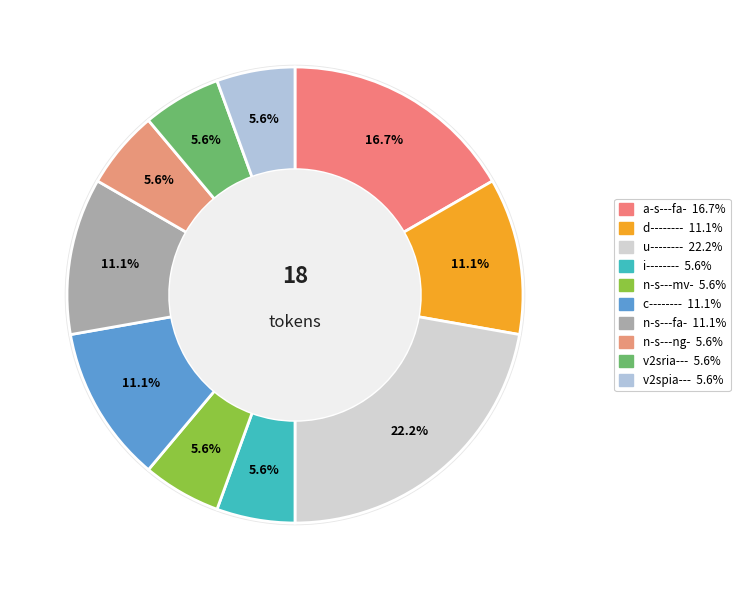

Approximately how many times larger is the value at v2spia--- compared to d--------?

0.5